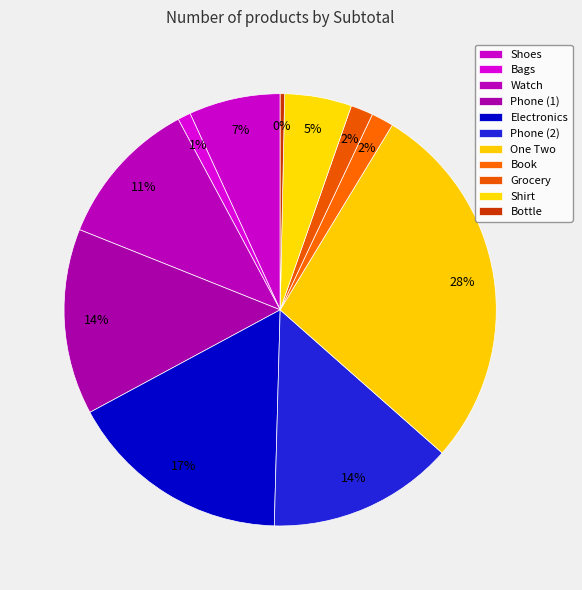

What is the largest slice in the pie chart?

One Two